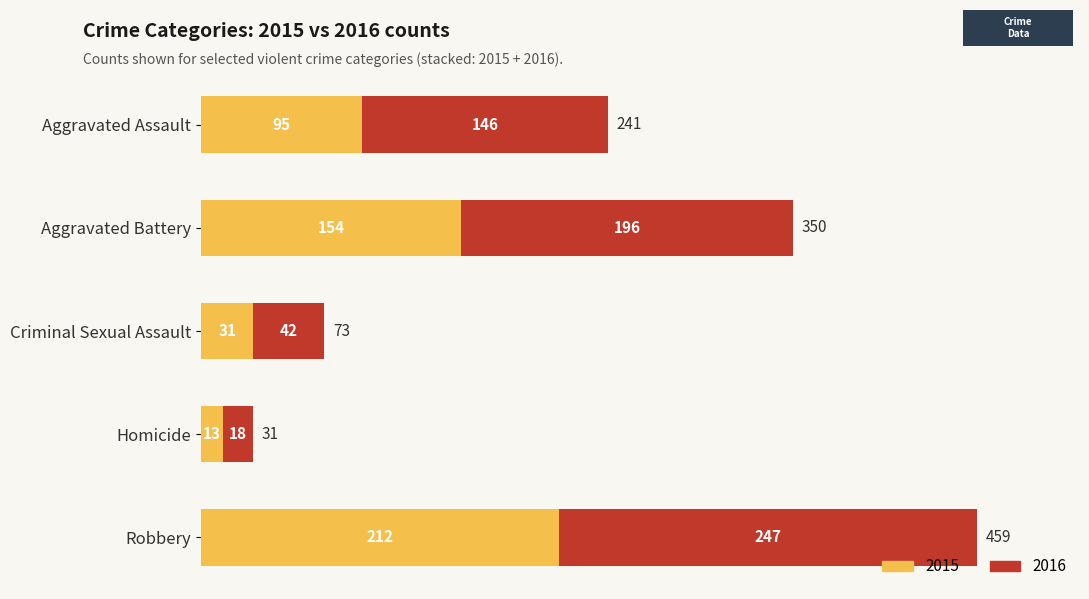

What is the difference between the maximum and minimum values in the 2015 series?

199